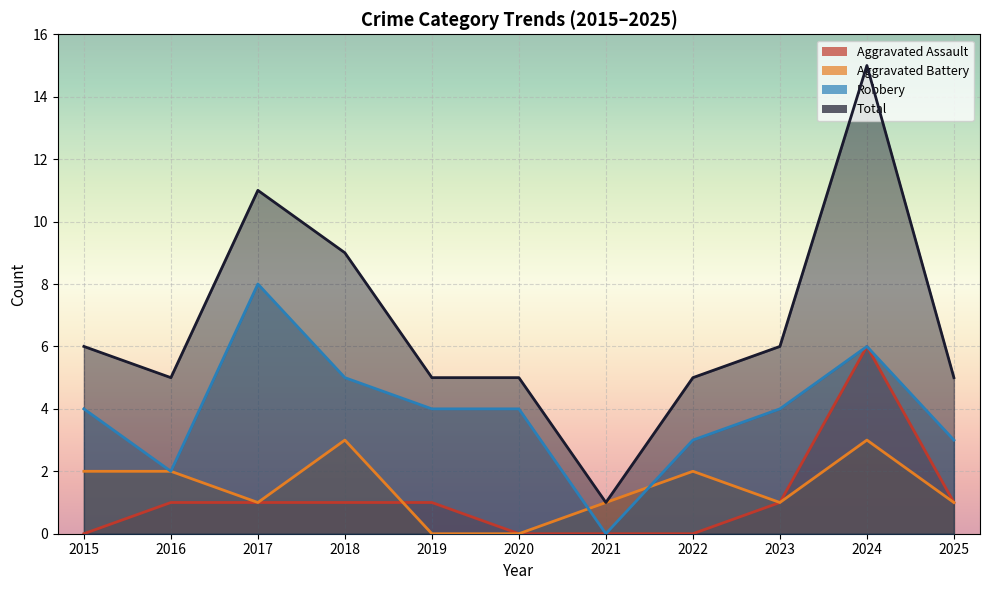

What is the difference between the maximum and minimum values in the Robbery series?

8